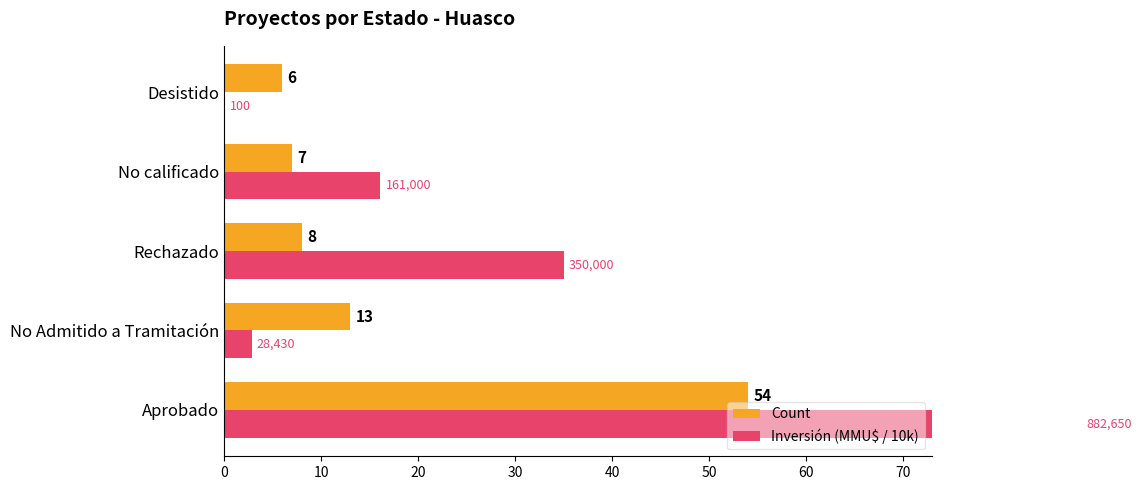

What is the approximate value of Inversión (MMU$ / 10k) at No calificado?

16.1